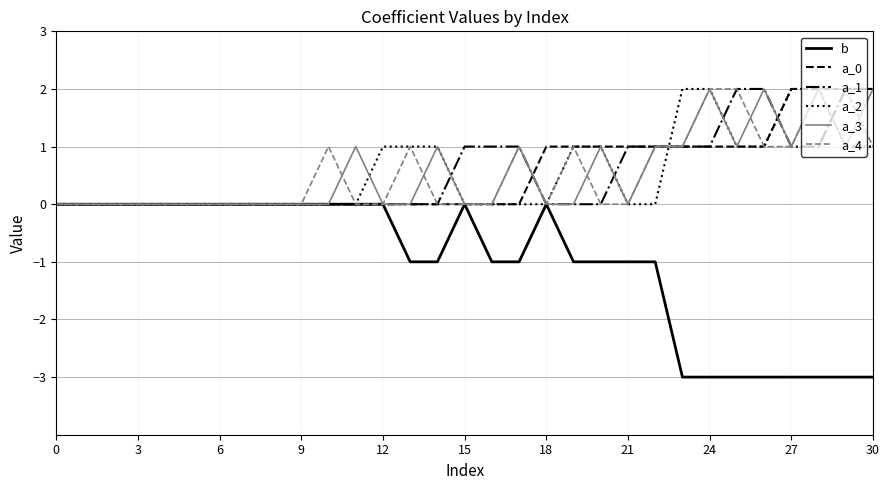

How many lines are shown in the chart?

6